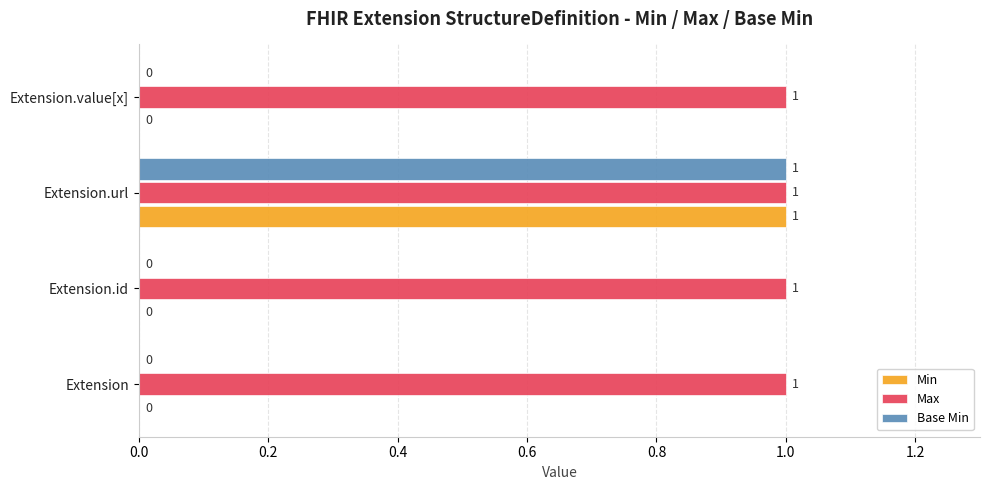

Is the value of Base Min at Extension.id greater than the value of Max at Extension?

No